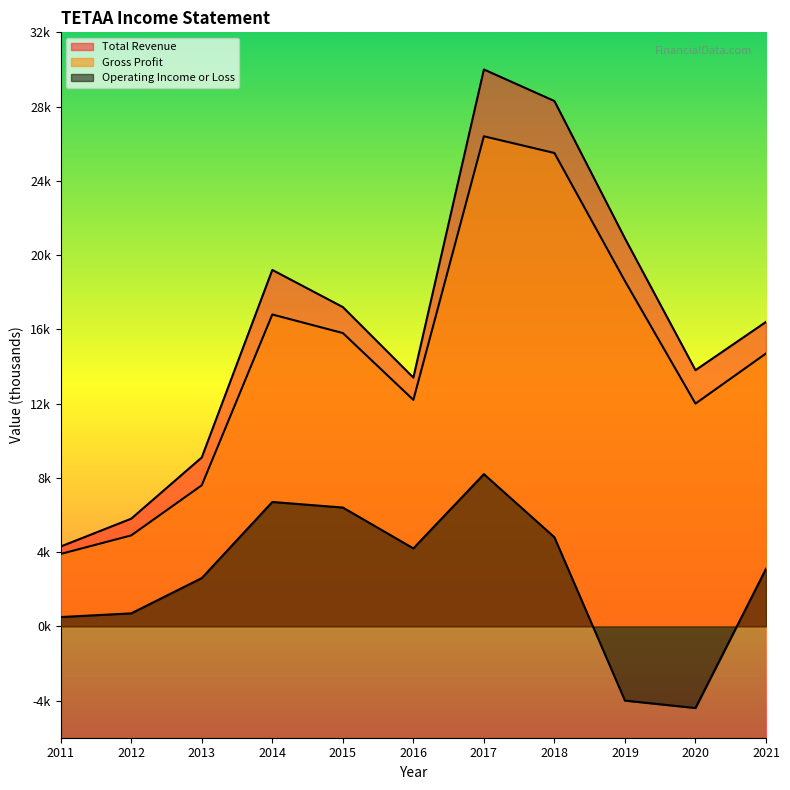

Is the value of Total Revenue at 2016 greater than the value of Operating Income or Loss at 2016?

Yes